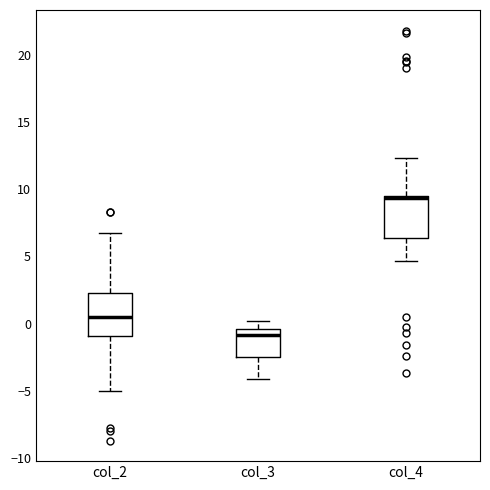

Which box has the lowest median line?

col_3